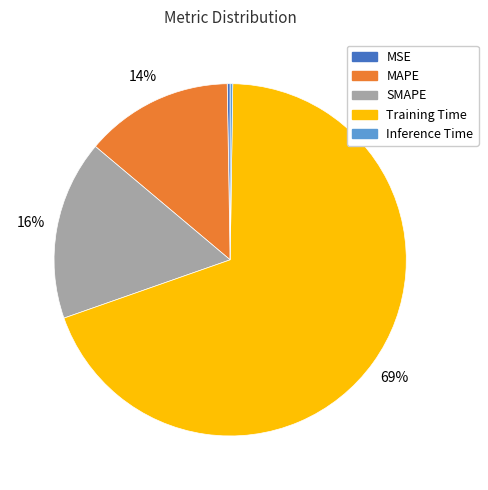

The MAPE slice represents 14% of the pie. True or false?

True